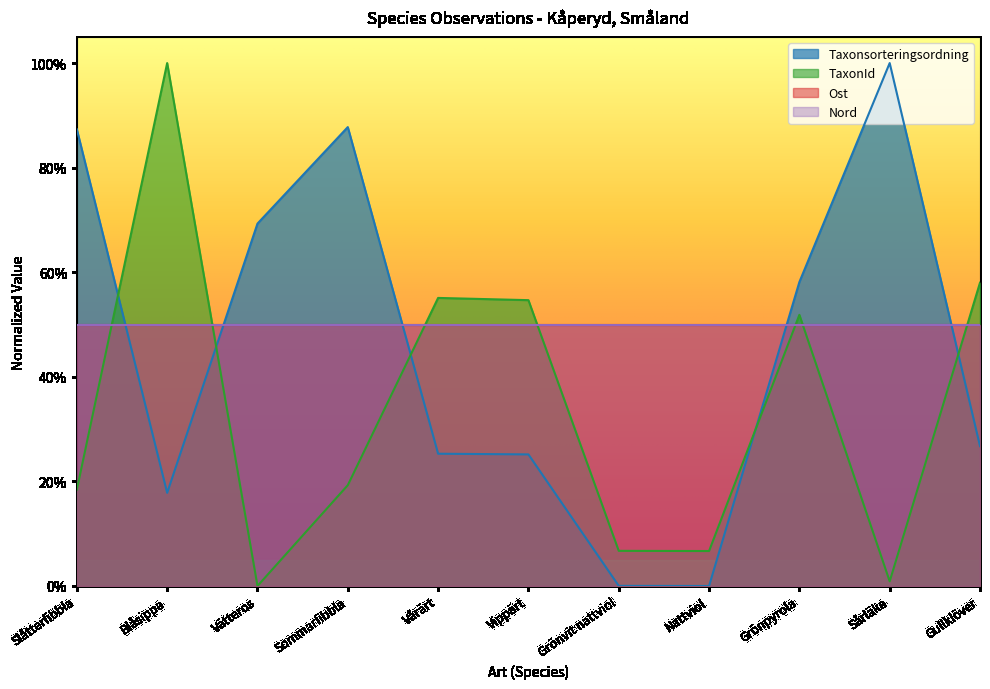

Where is the first local minimum for TaxonId?

Vätteros